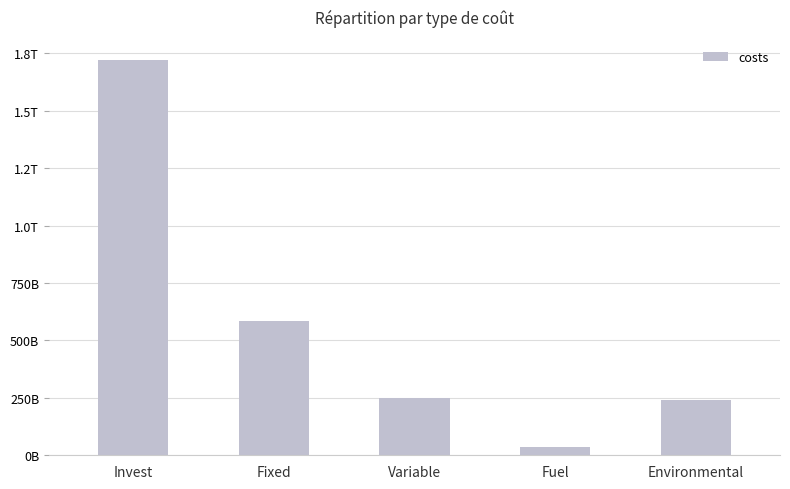

At which label is the value closest to 878675250093?

Fixed